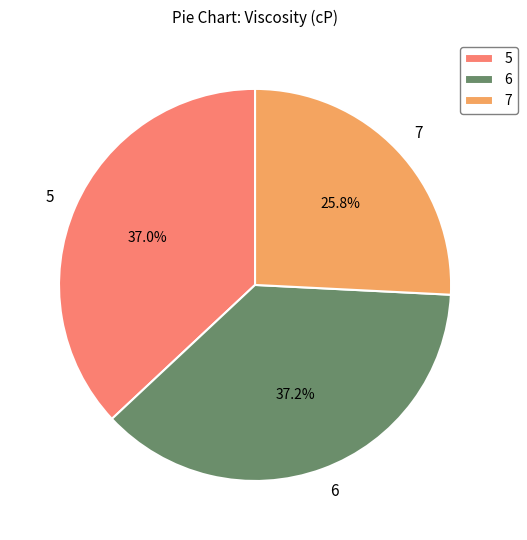

To the nearest percent, what portion does 6 represent?

37%